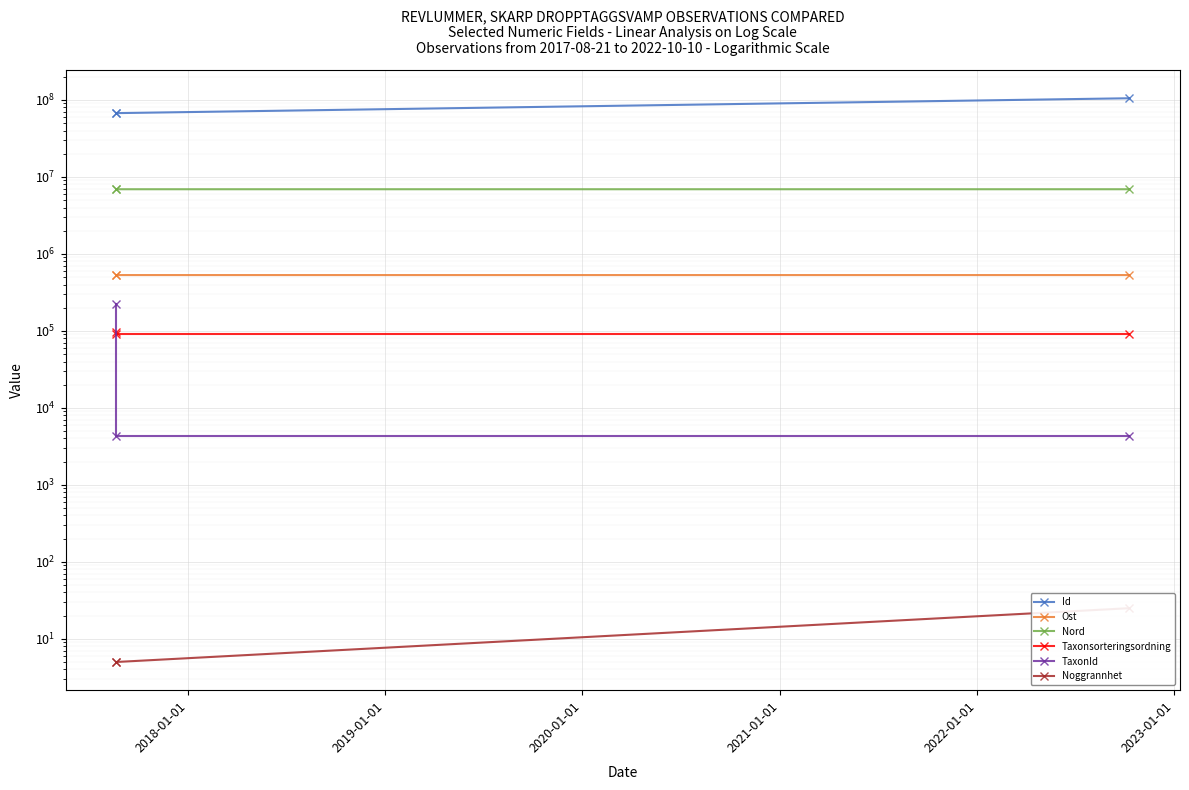

True or false: Taxonsorteringsordning has a value of 90665.0 at 2019-01-01.

True